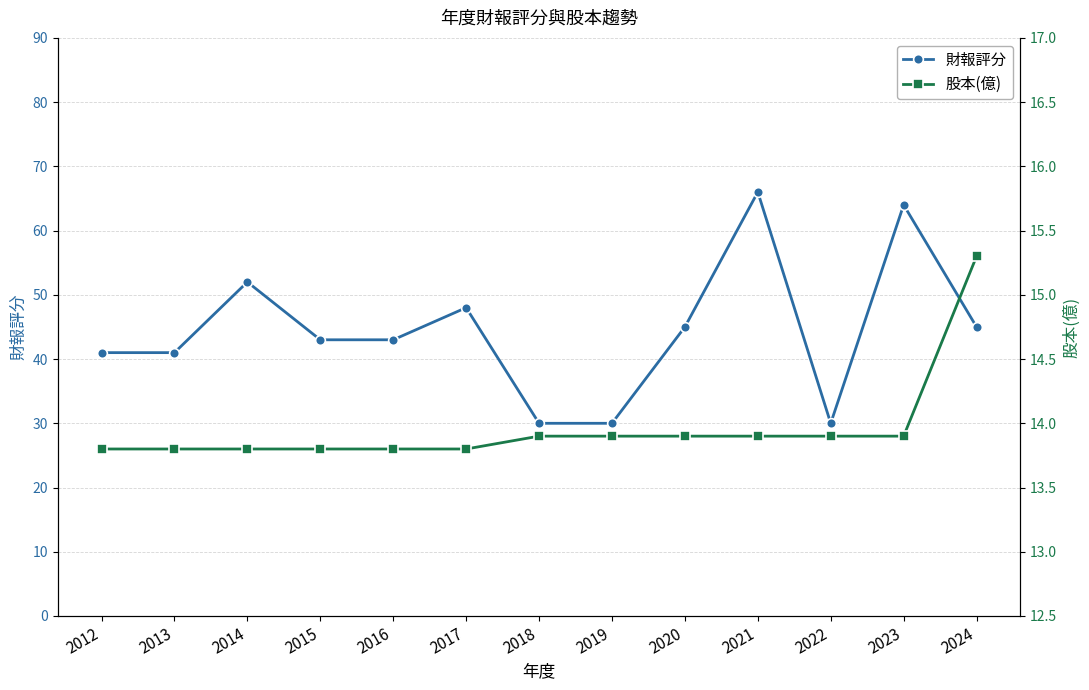

What is the lowest value of the 財報評分 series?

30